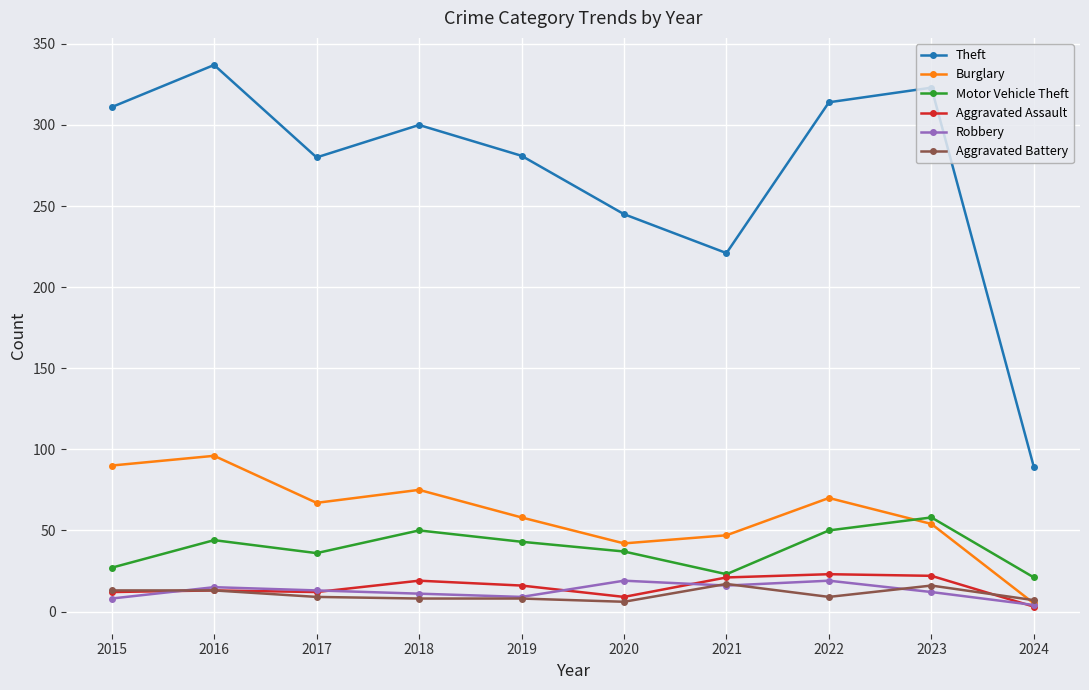

At which category is the sum across all series the highest?

2016